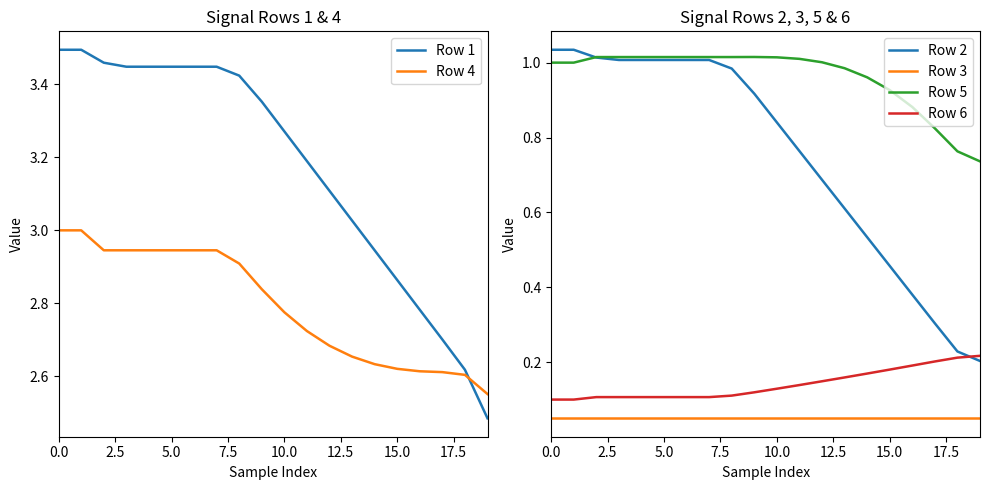

At how many categories does at least one series exceed 0?

20